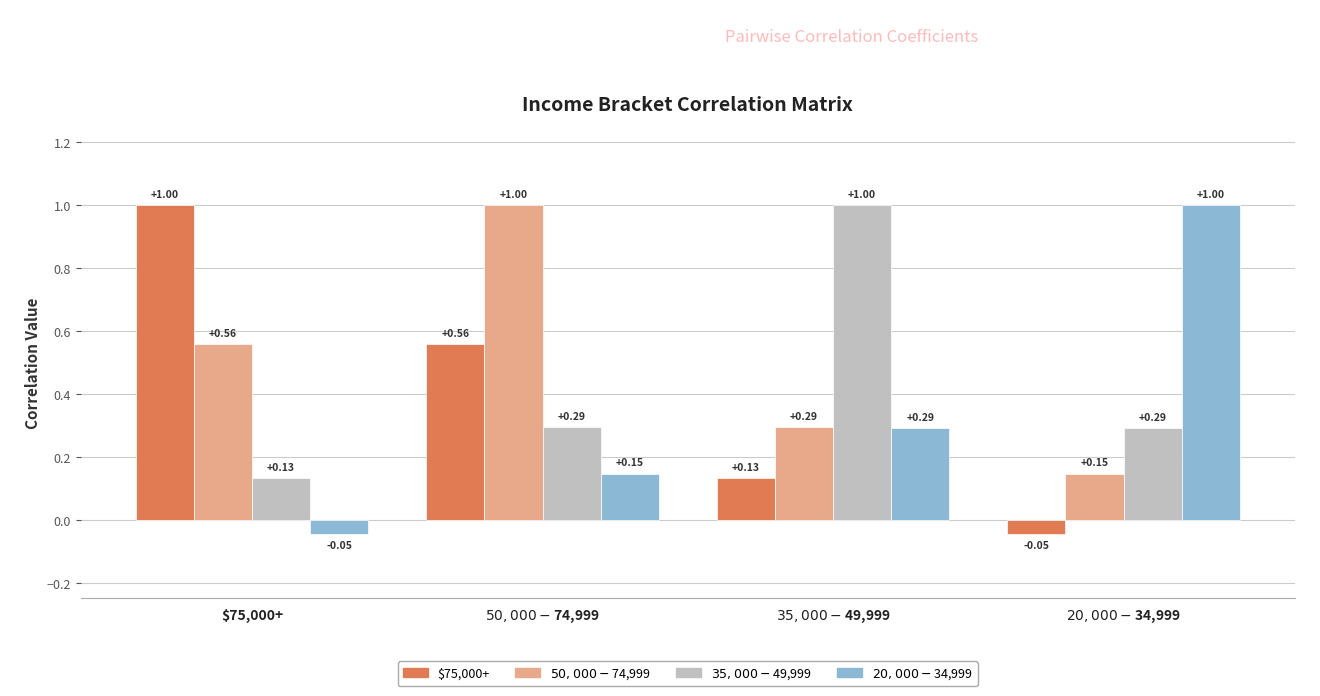

What position from the left is $50,000-$74,999?

2